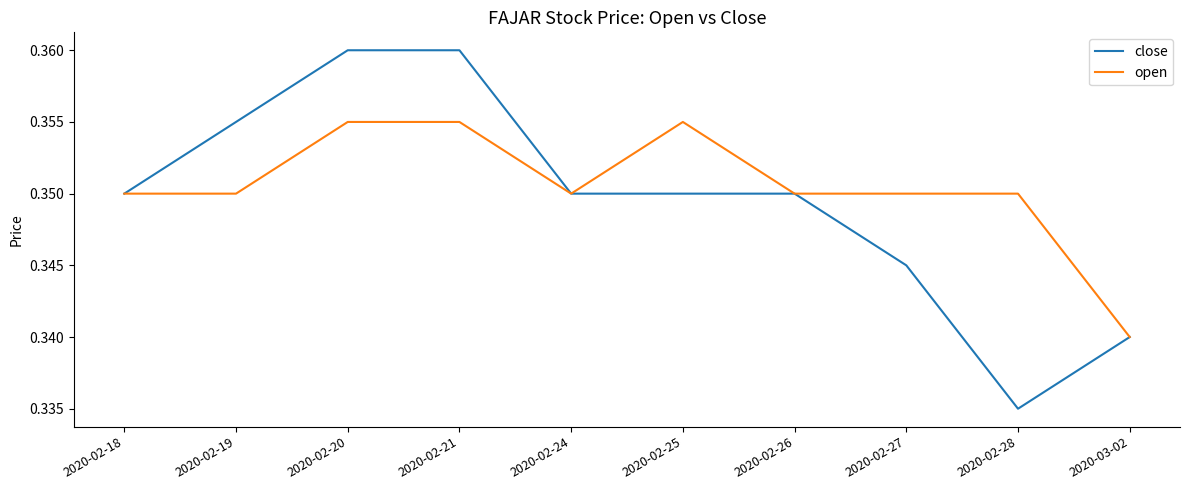

How many lines are shown in the chart?

2